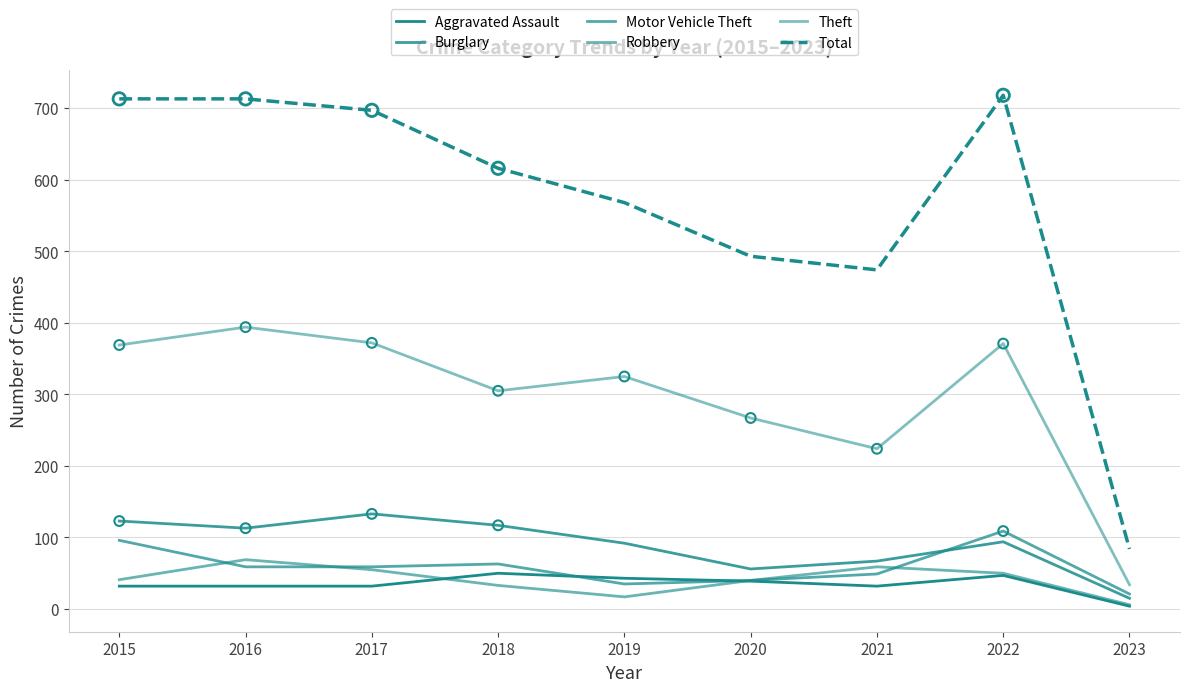

Is this an area chart (filled region under the line)?

No